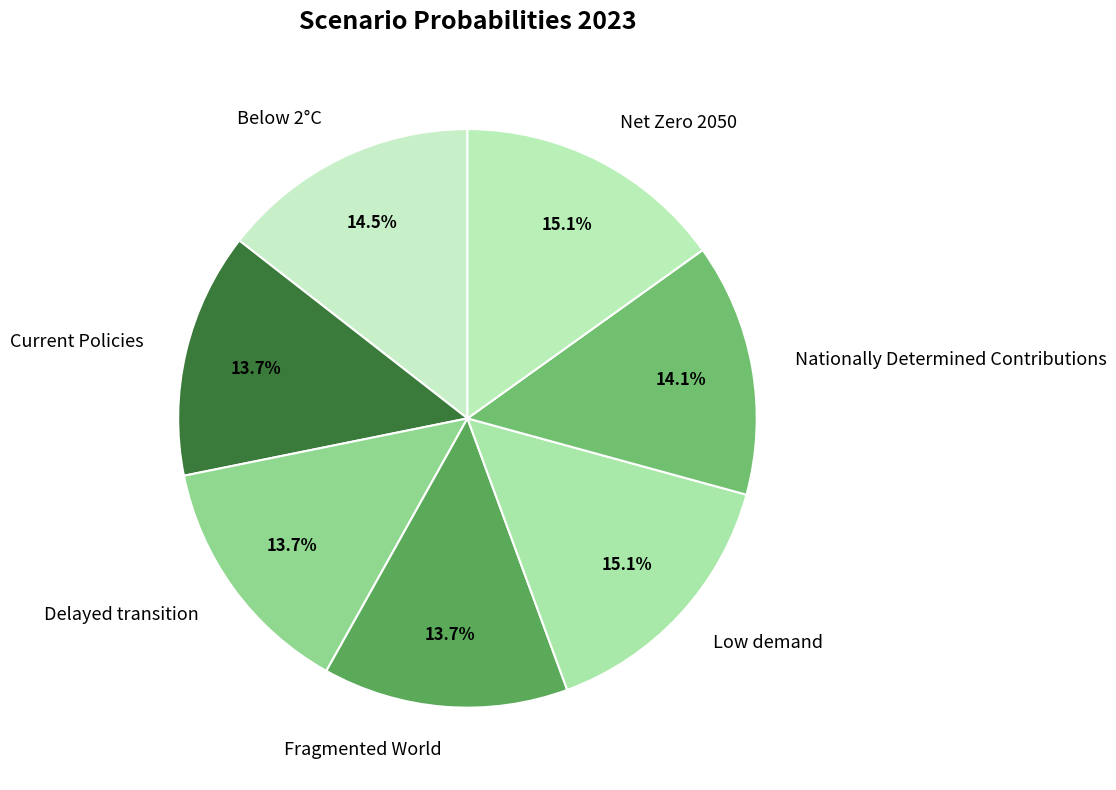

Does any single category account for the majority?

No